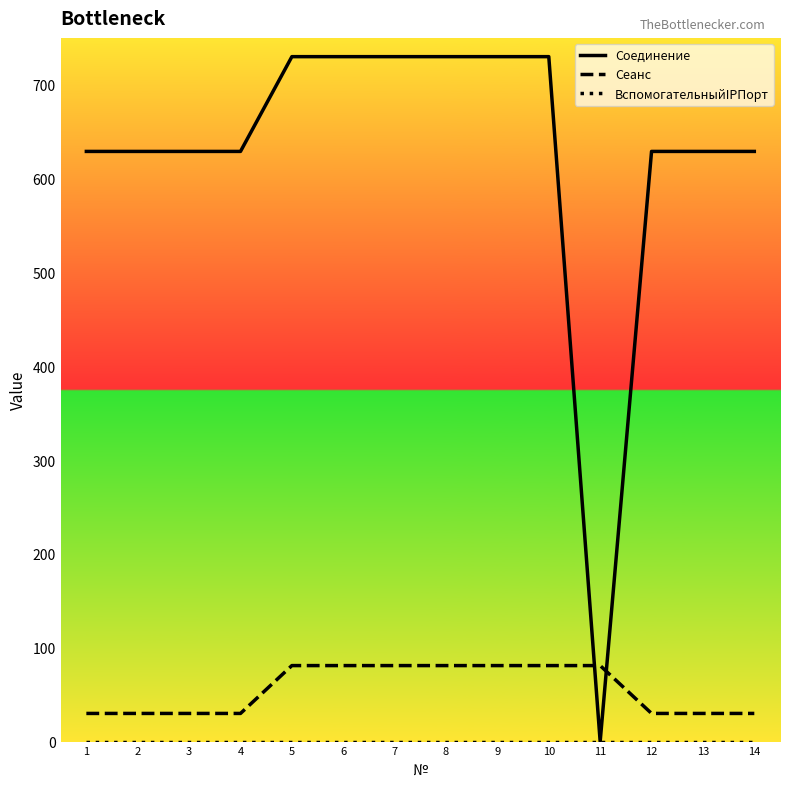

What is the minimum value for Сеанс?

30